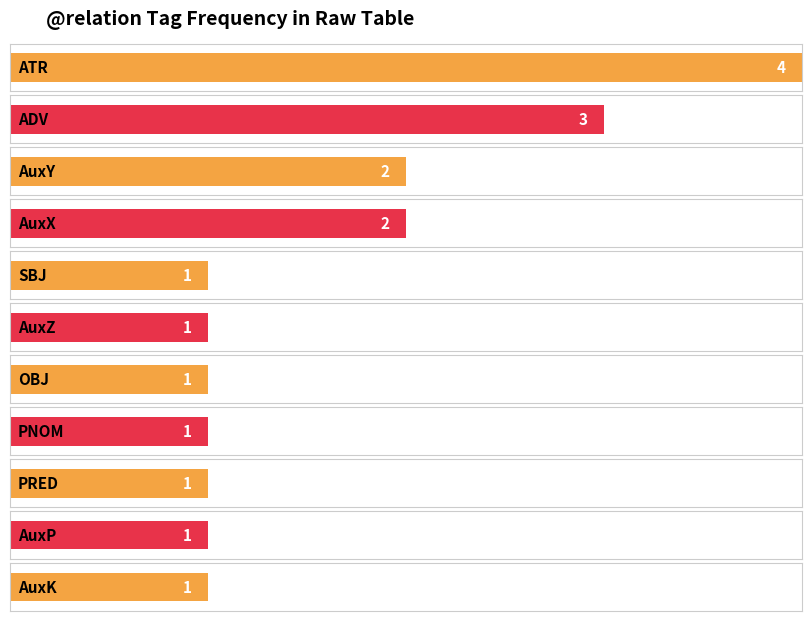

Are the bars grouped side by side (vs. stacked)?

No